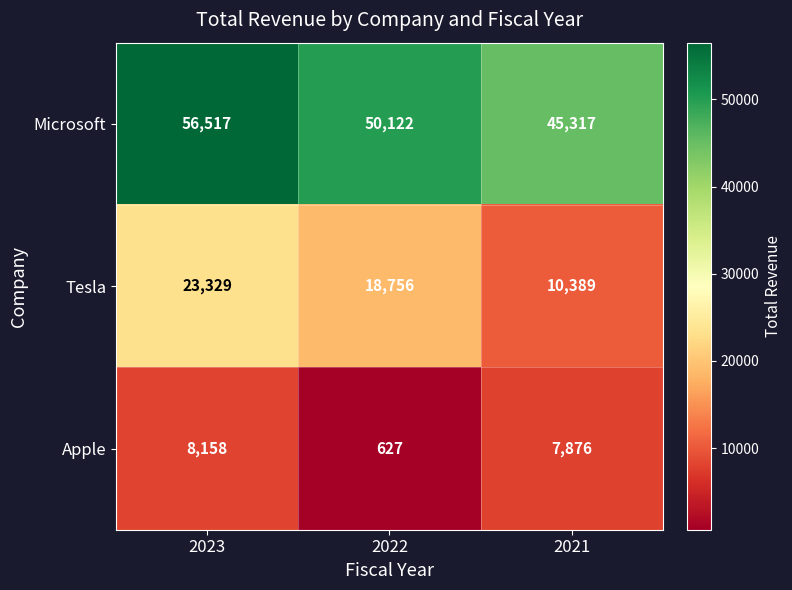

Rank the series by their average value, from highest to lowest.

Microsoft, Tesla, Apple